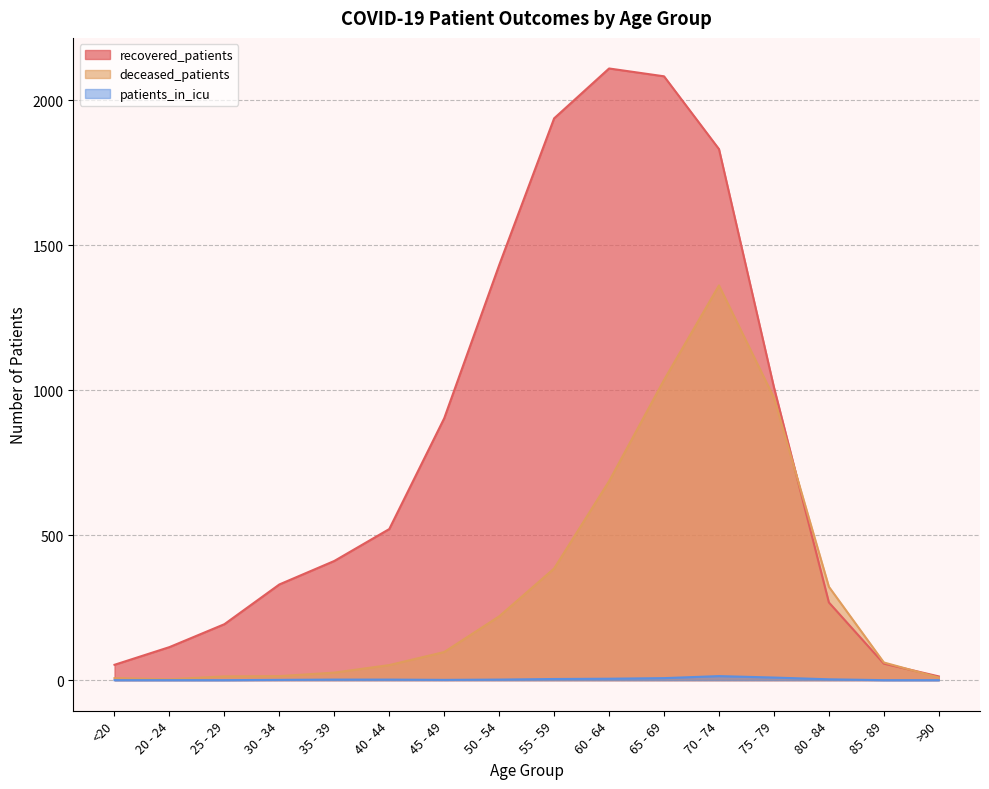

What is the label of the 3rd point from the right?

80 - 84